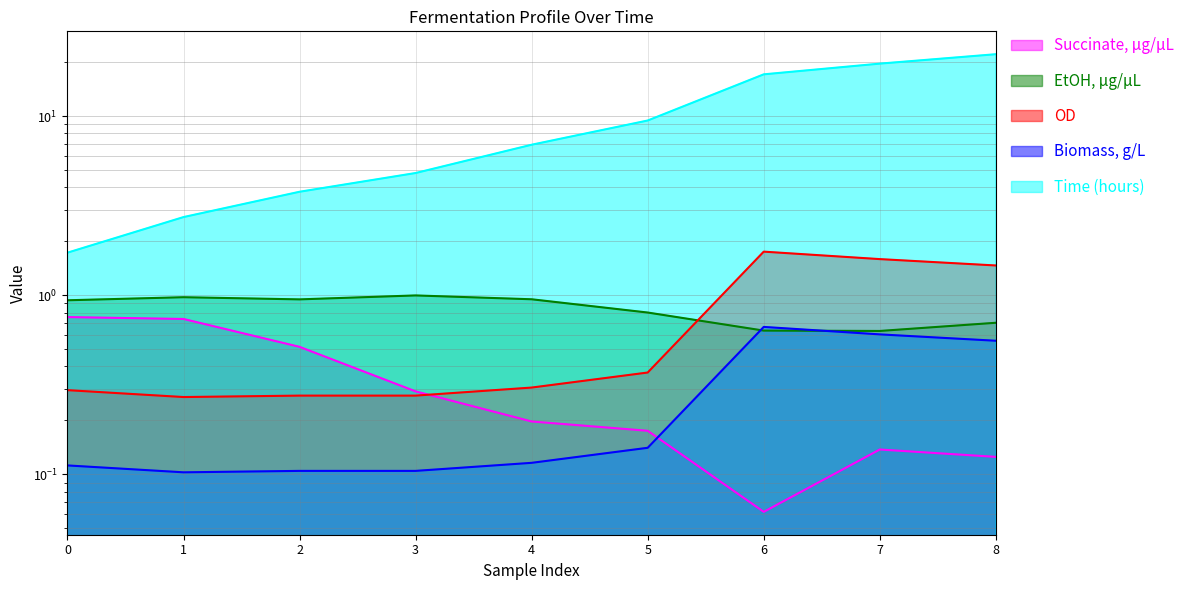

At which category does the chart reach its minimum across all series?

6